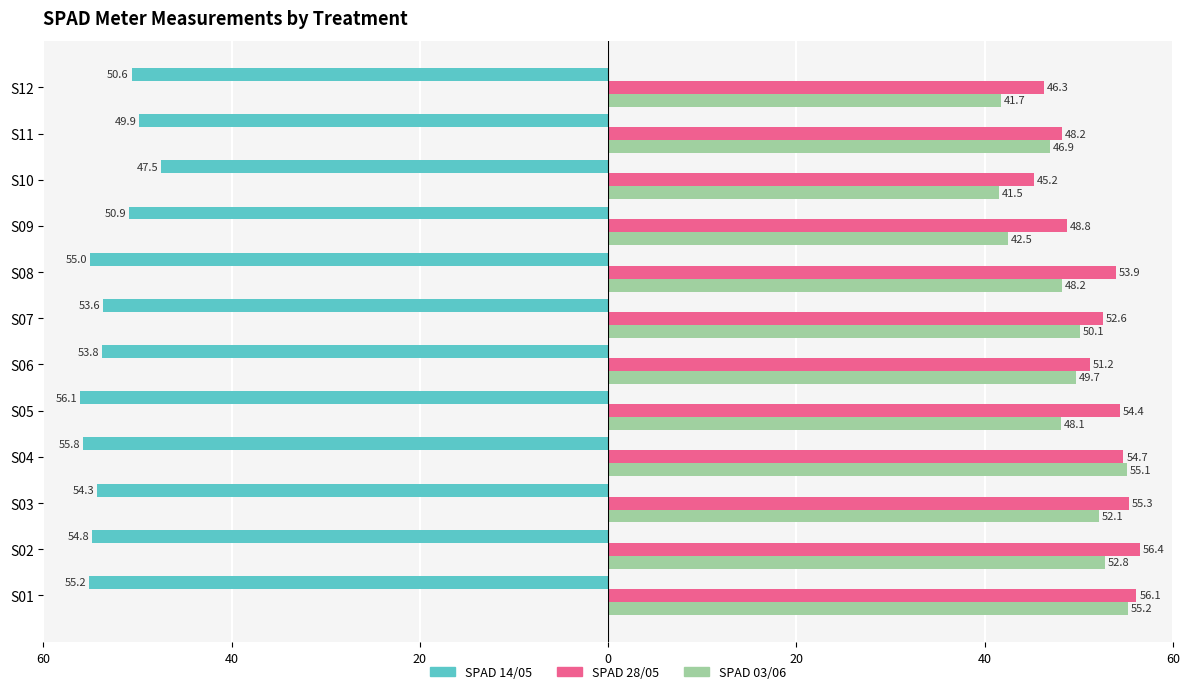

The 14_05 (left) series shows -50.6 at S12. True or false?

True